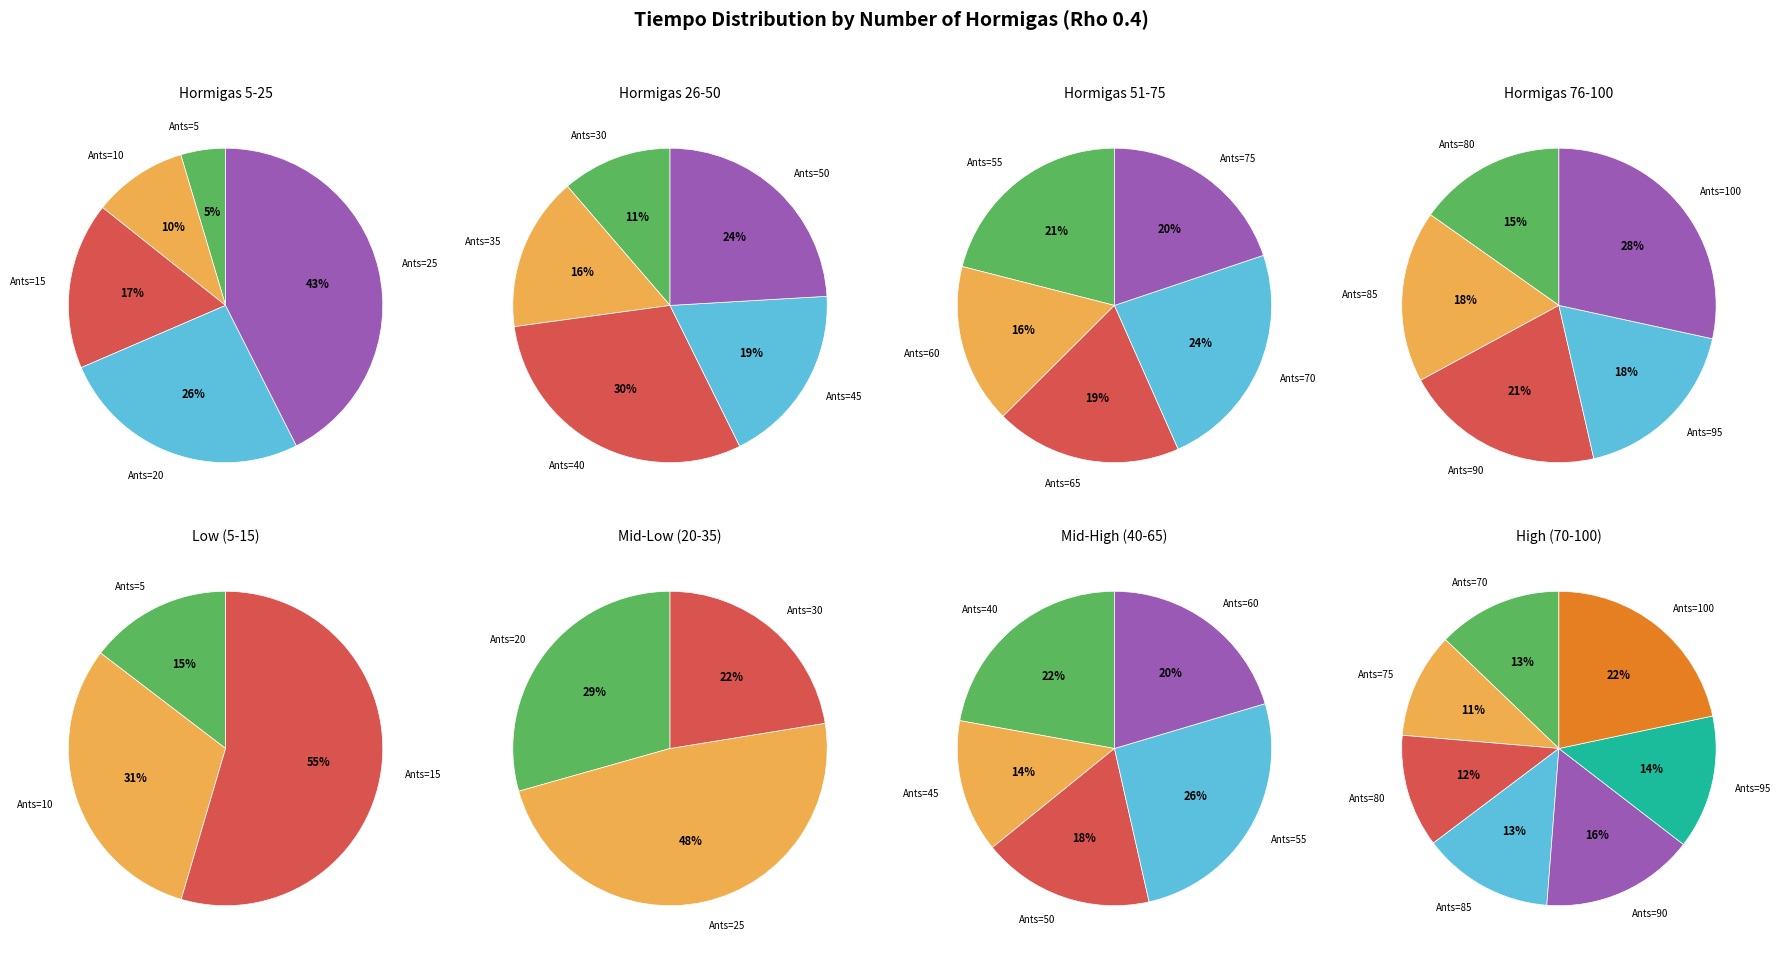

Combined, do 10 and 70 account for over 50%?

No